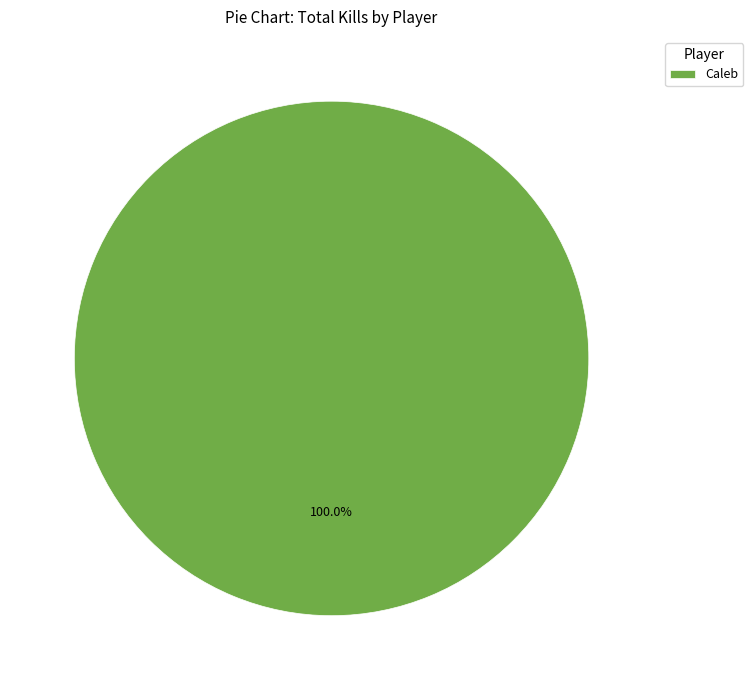

Which category accounts for the majority?

Caleb